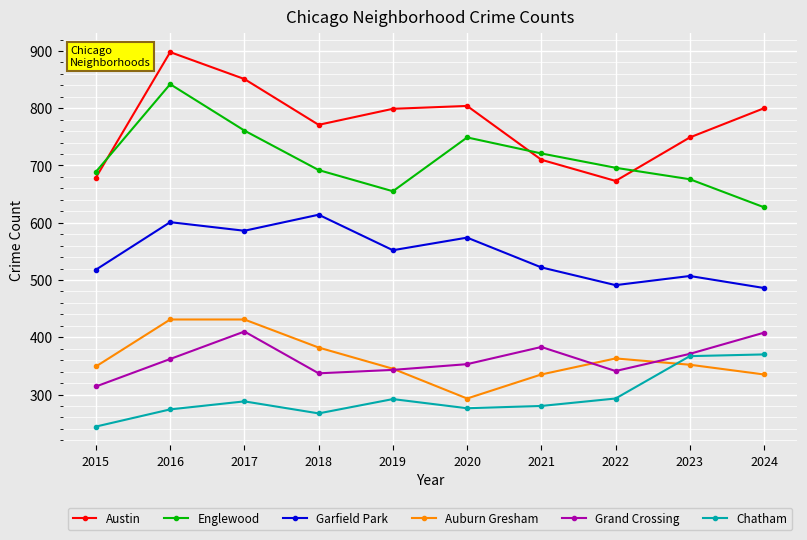

What is the greatest value displayed?

898